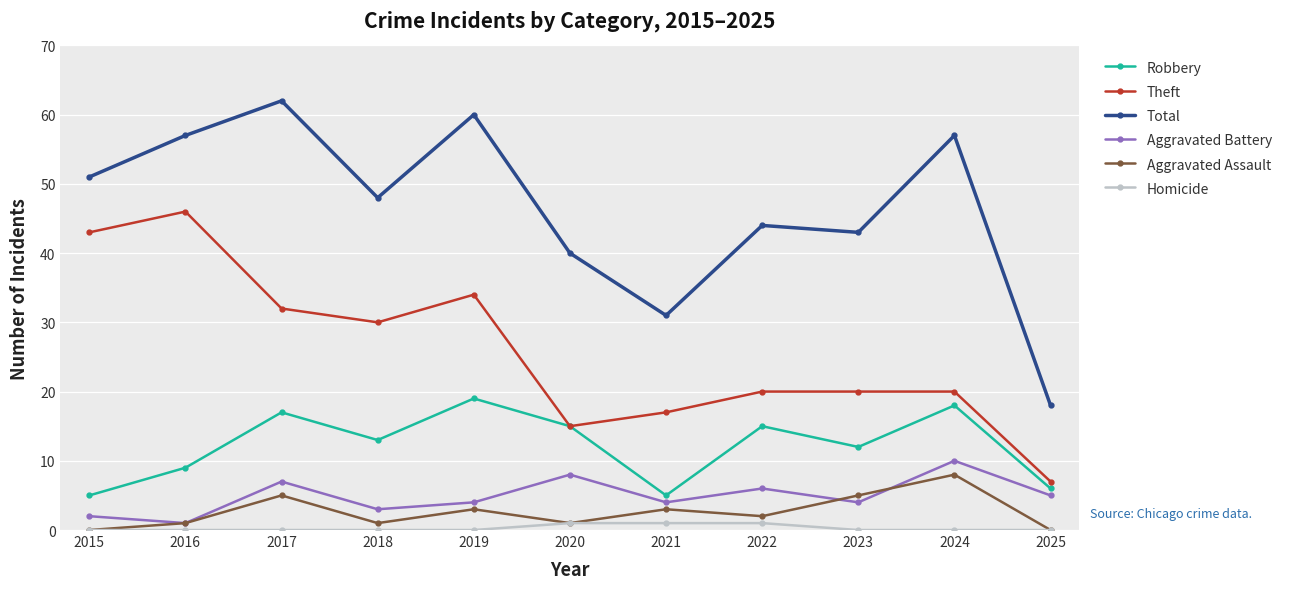

True or false: Robbery and Total intersect in this chart.

False